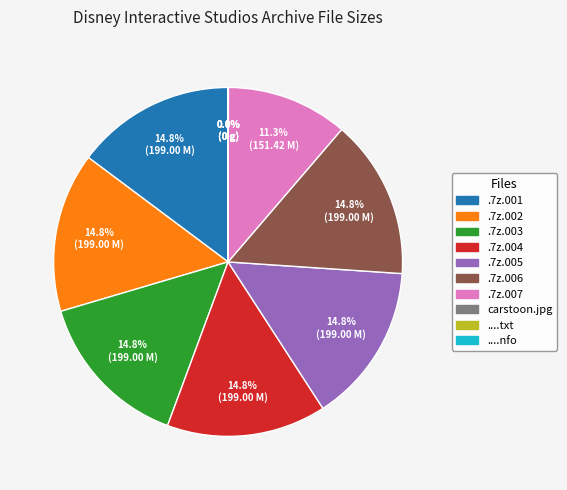

Does any single category account for the majority?

No